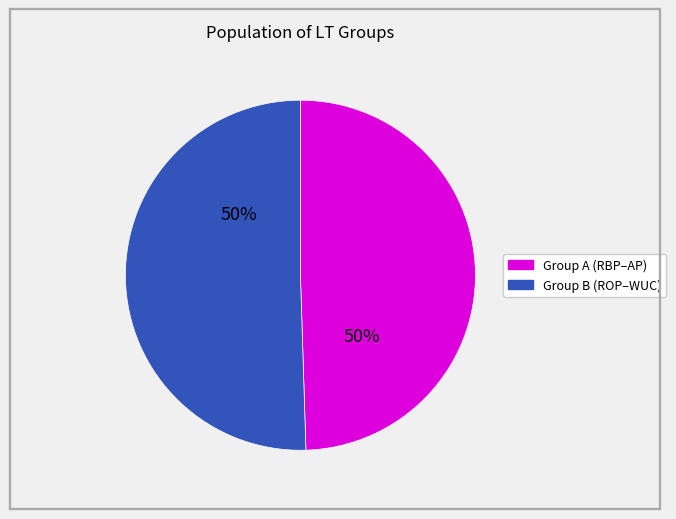

To the nearest percent, what is the average slice percentage?

50%